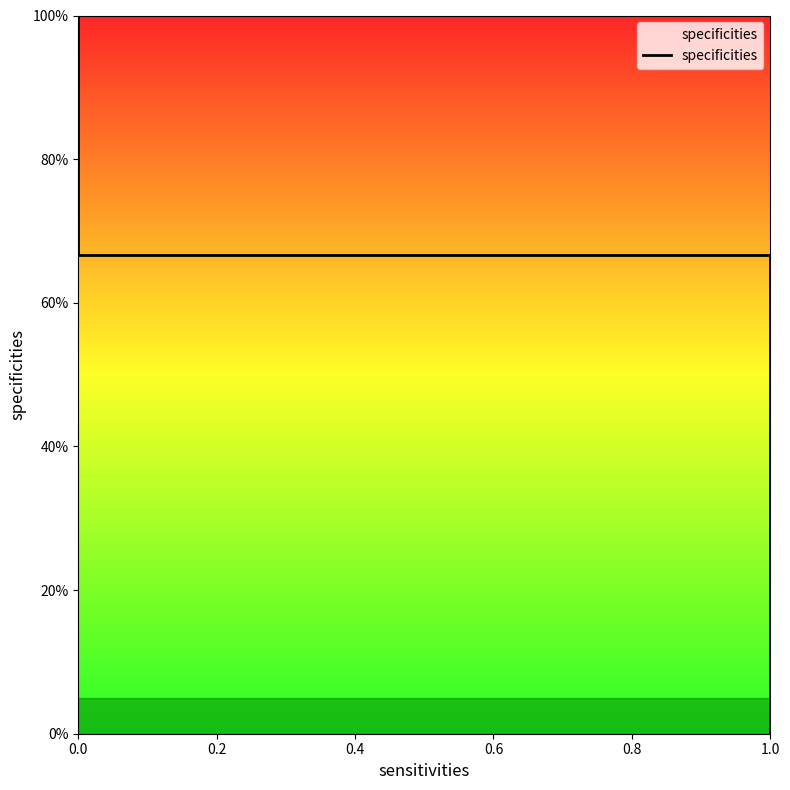

True or false: there are more than 2 points higher than both neighbors.

False